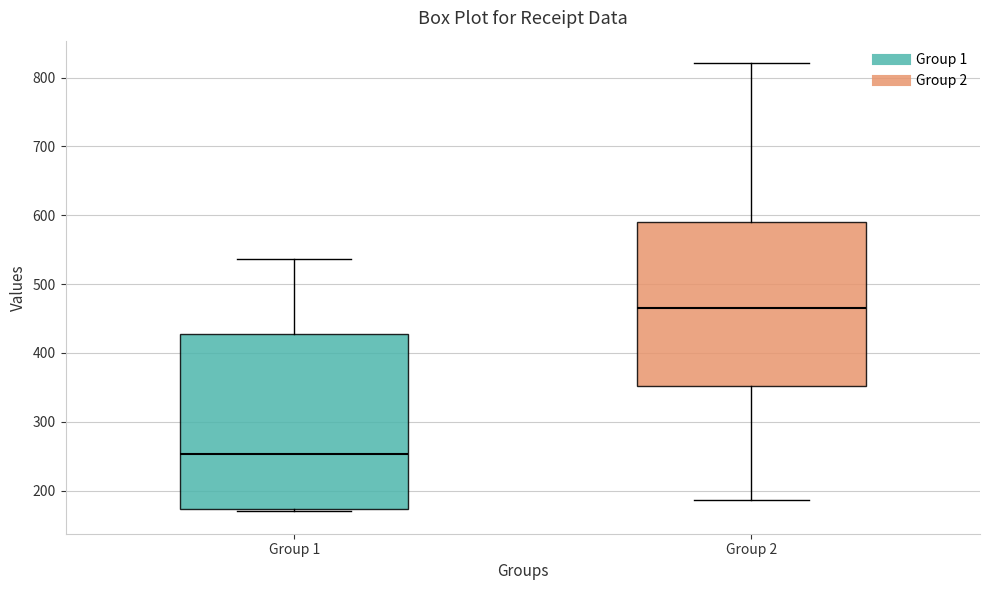

Which box has the lowest median line?

Group 1